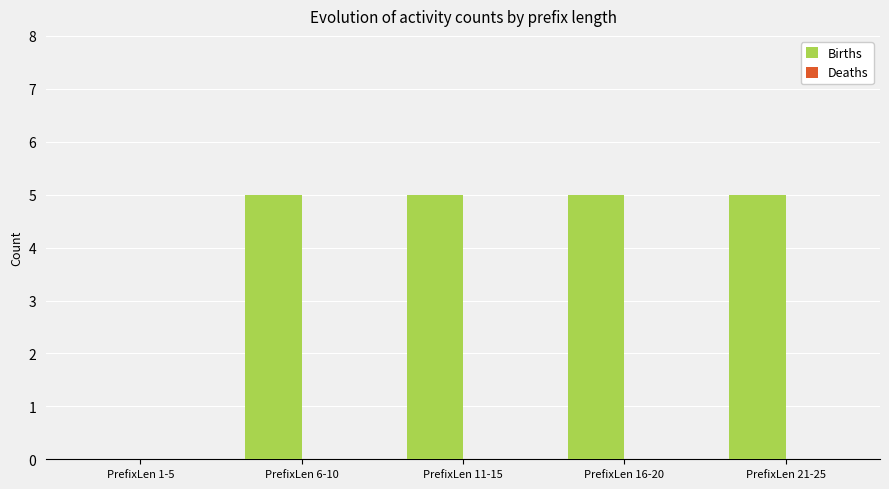

The value at PrefixLen 11-15 is 3. True or false?

False